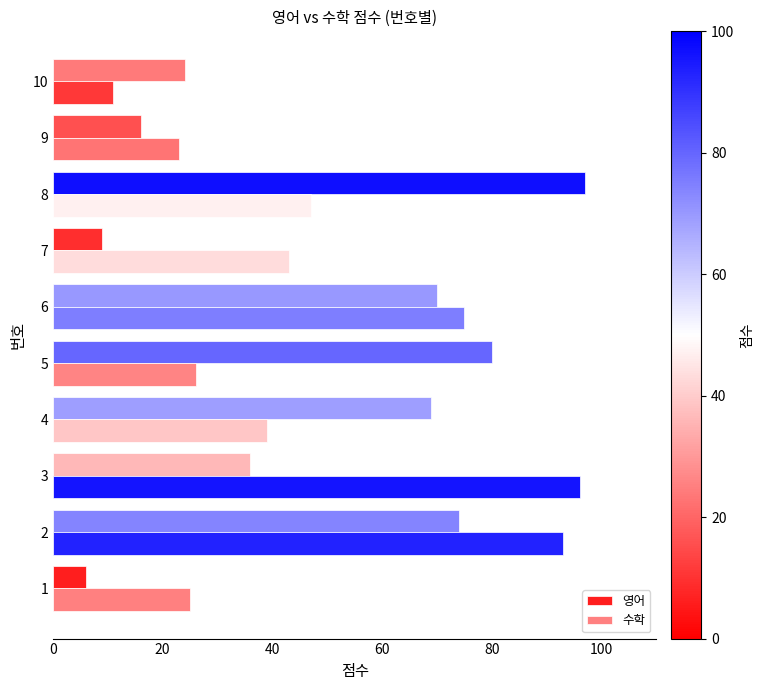

At 9, list the series in order from largest to smallest.

수학, 영어